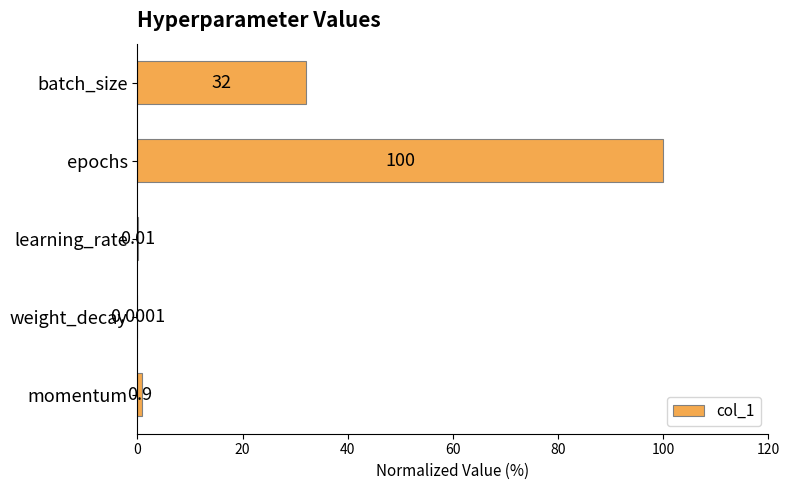

What is the change in value from batch_size to weight_decay?

-32.0